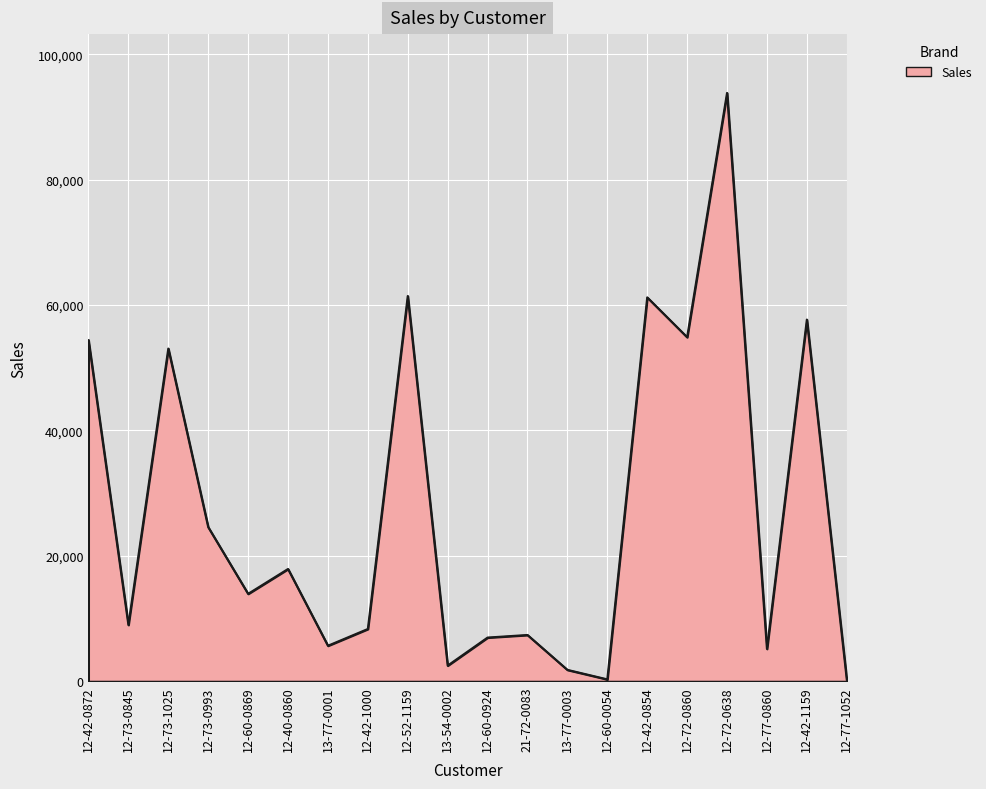

How many lines are shown in the chart?

1